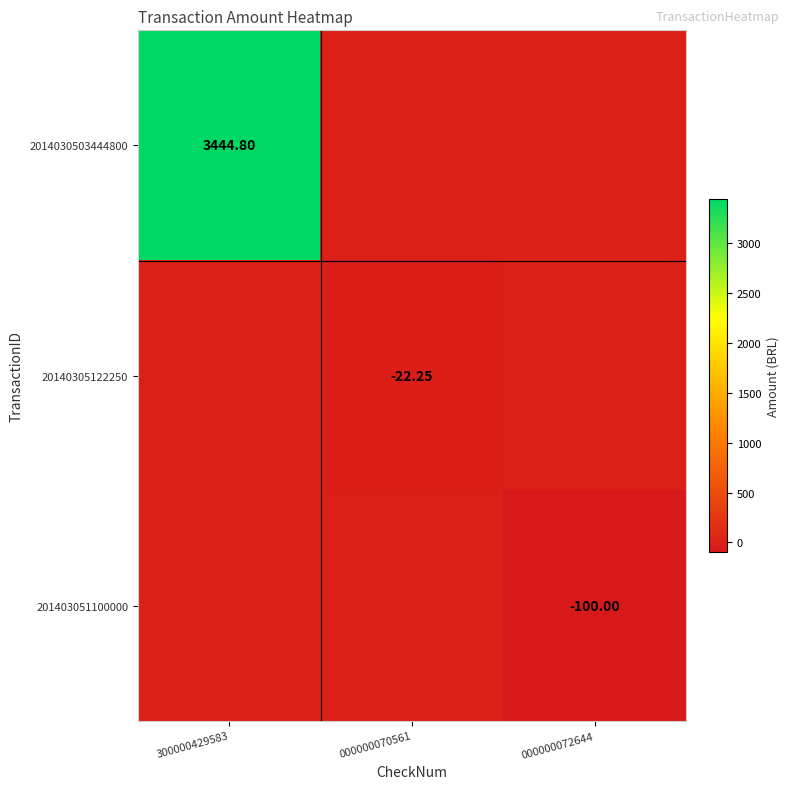

At which category is the sum across all series the highest?

300000429583